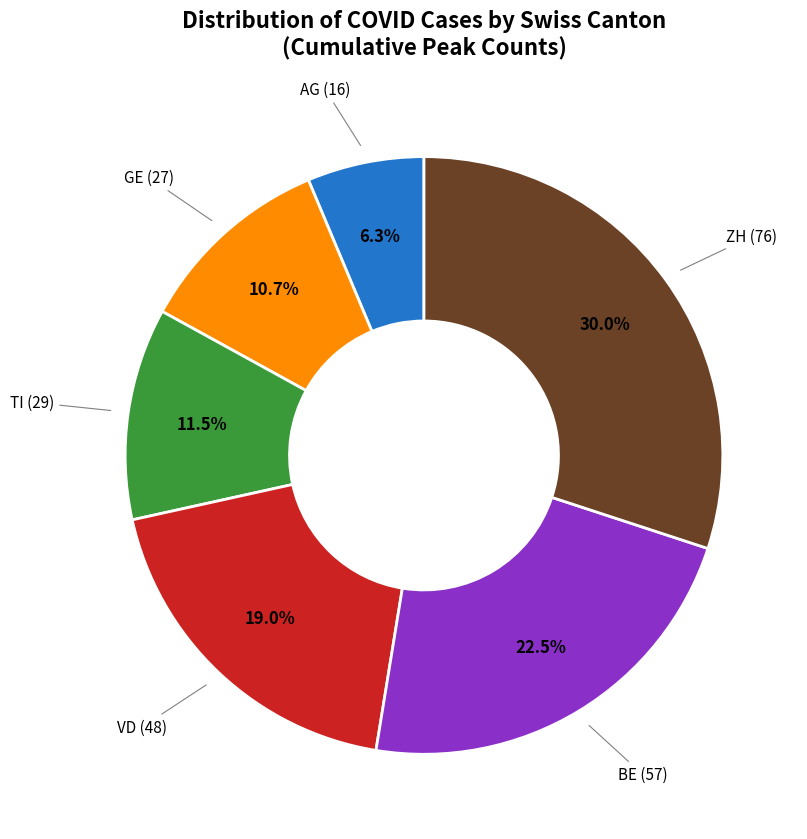

Rank the categories by value from lowest to highest.

AG, GE, TI, VD, BE, ZH